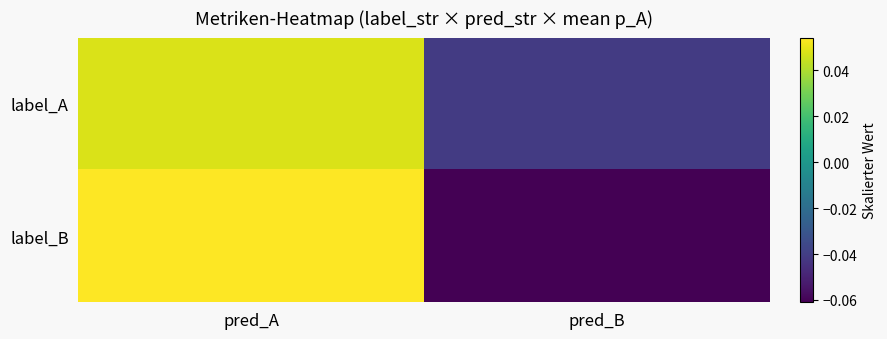

Reading left to right, what are all the values shown in this chart?

label_A: pred_A=0.0	pred_B=-0.0
label_B: pred_A=0.1	pred_B=-0.1